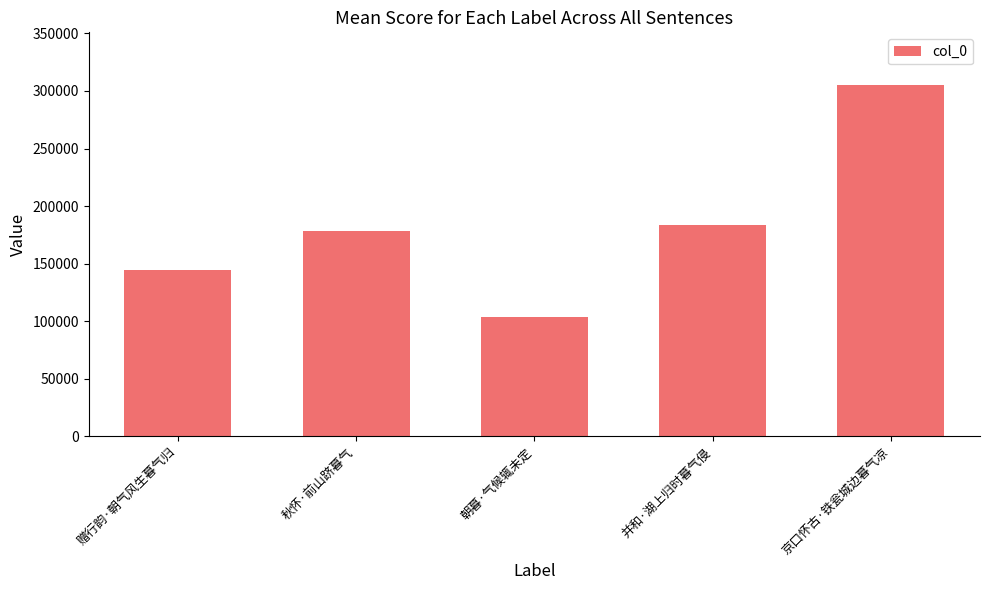

At which label is the value closest to 204474?

并和·湖上归时暮气侵